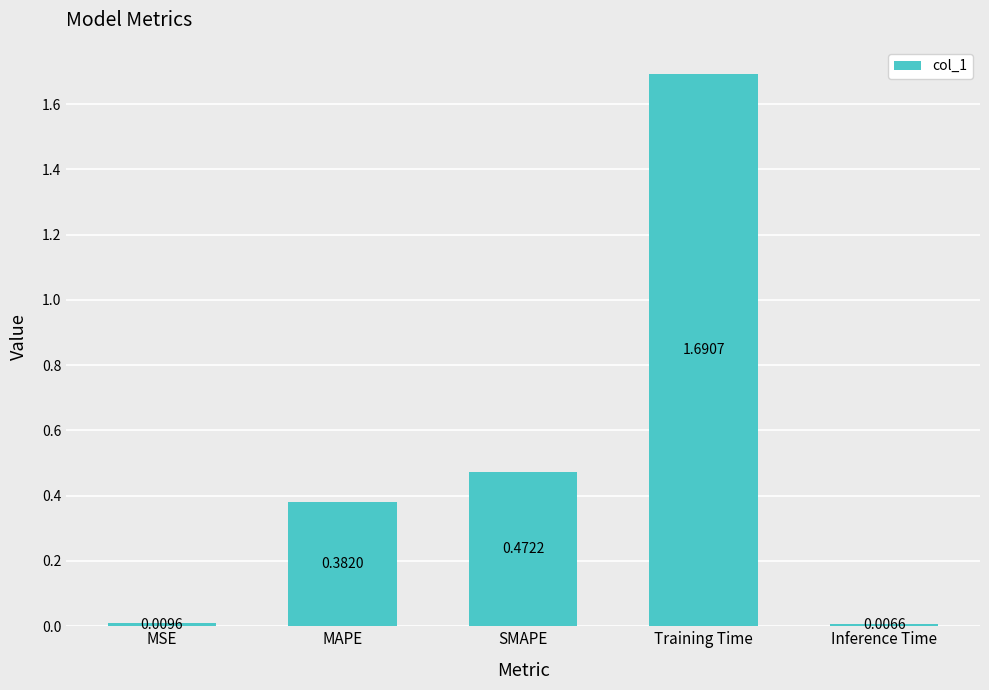

At which category does the chart reach its peak across all series?

Training Time